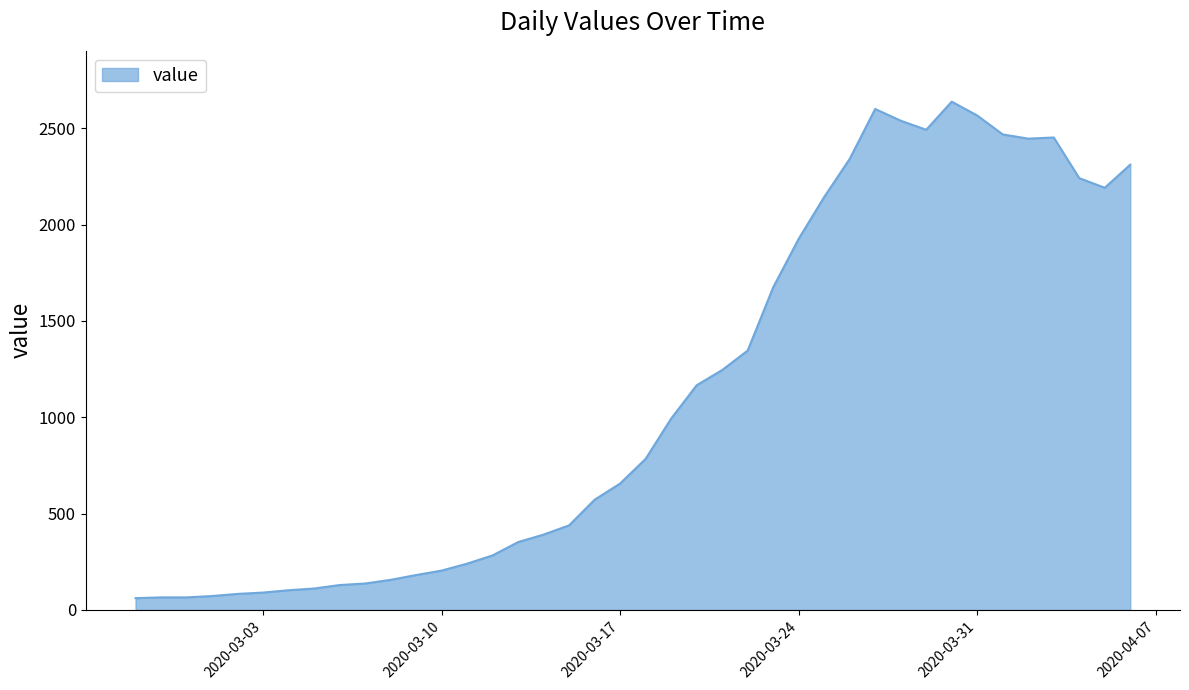

What is the maximum value shown in the chart?

2638